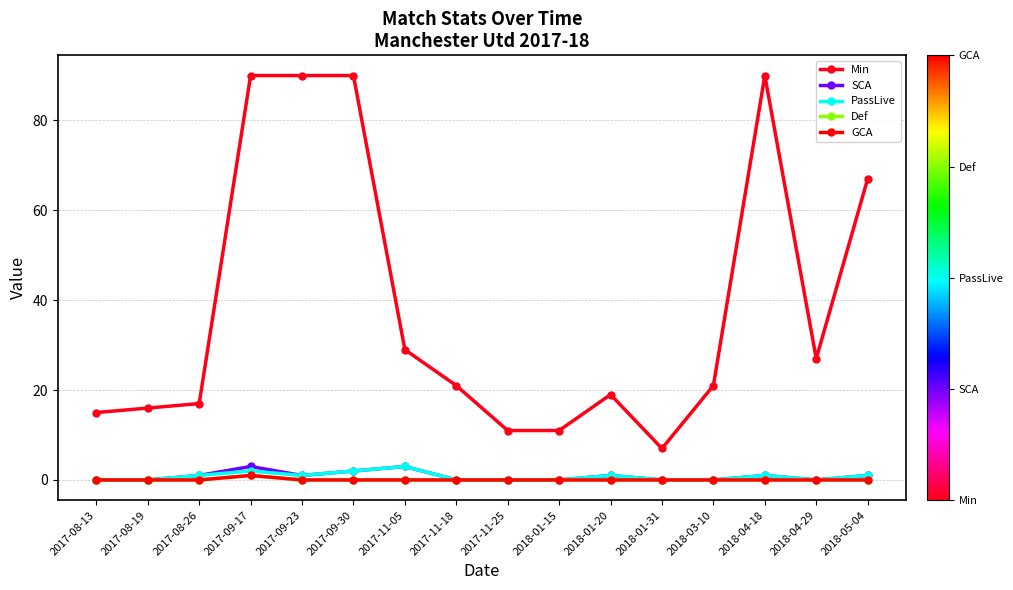

Is this an area chart (filled region under the line)?

No